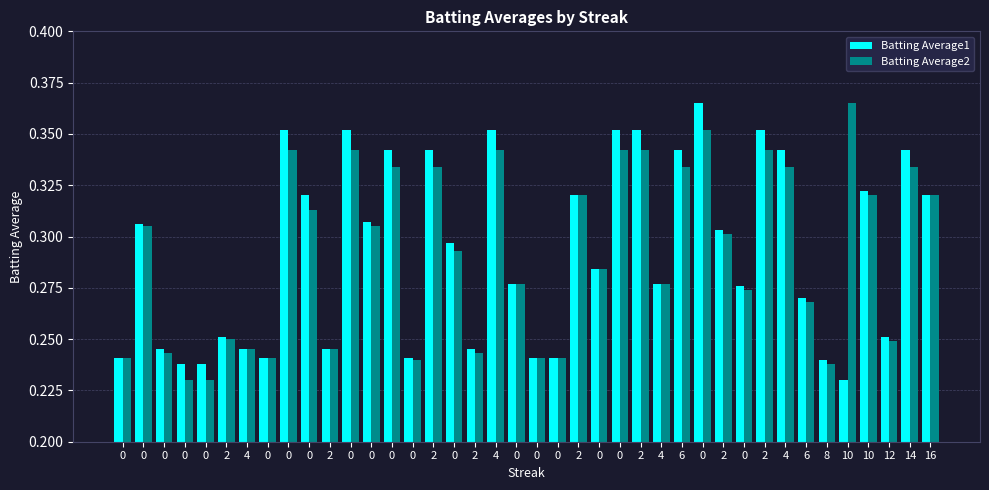

Between 4 and 6, which series saw the biggest shift?

Batting Average1